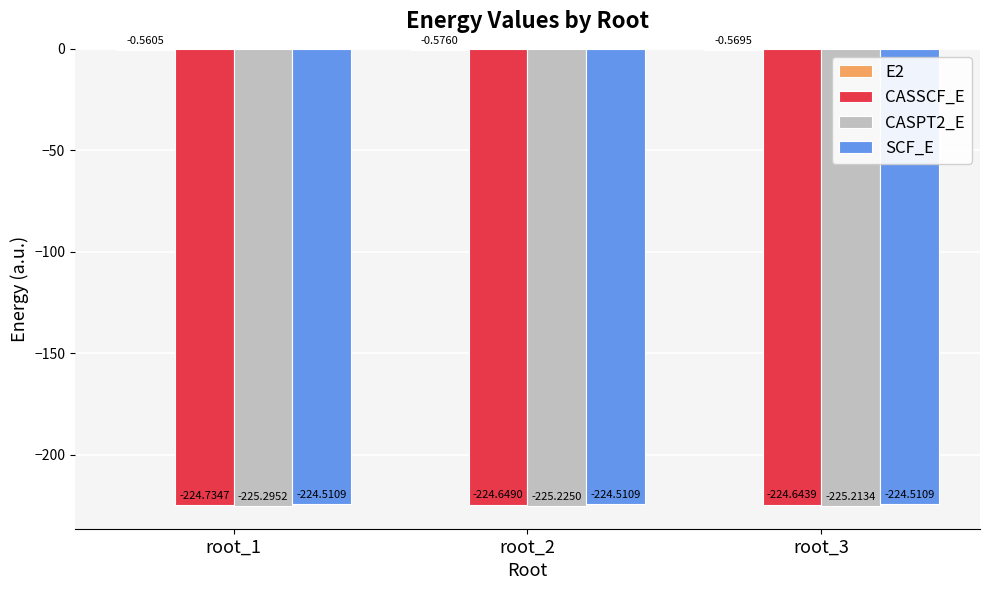

Which series changed the most between root_1 and root_3?

CASSCF_E